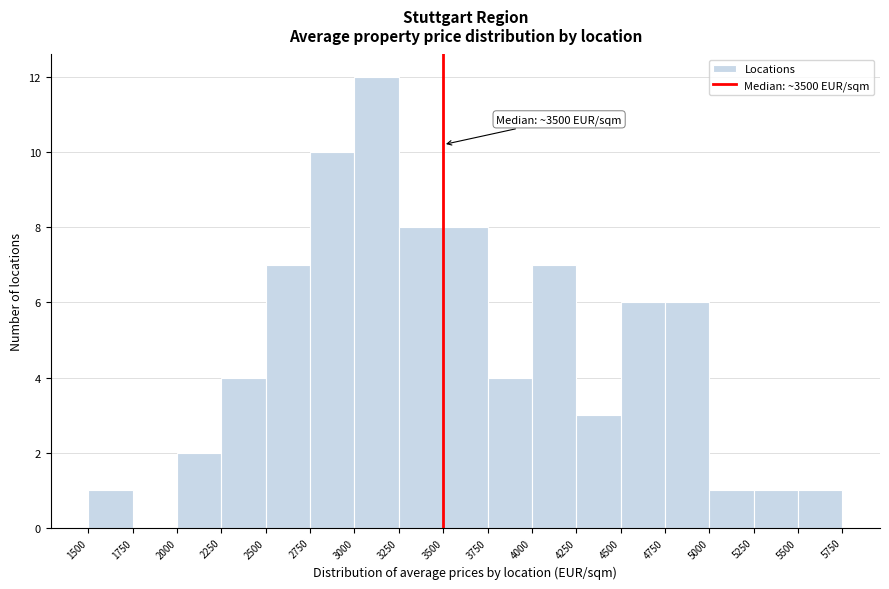

Which range on the x-axis has the tallest bar?

3000 to 3250